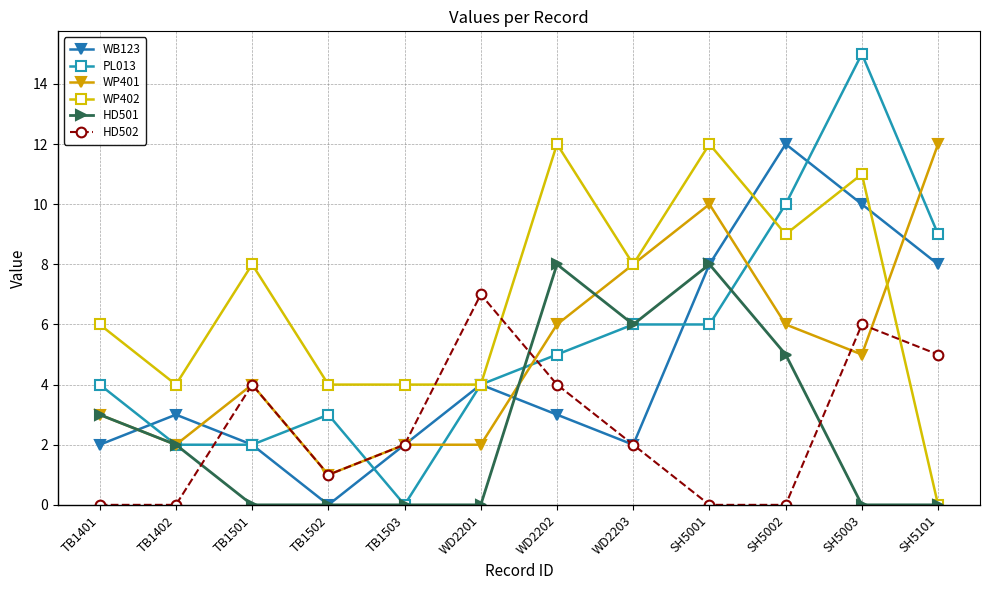

At which label does WB123 reach its peak?

SH5002